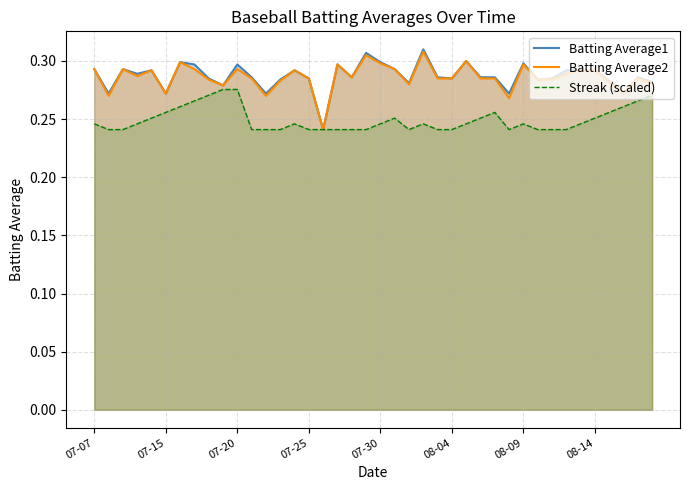

What is the total value across all series at 14?

0.8